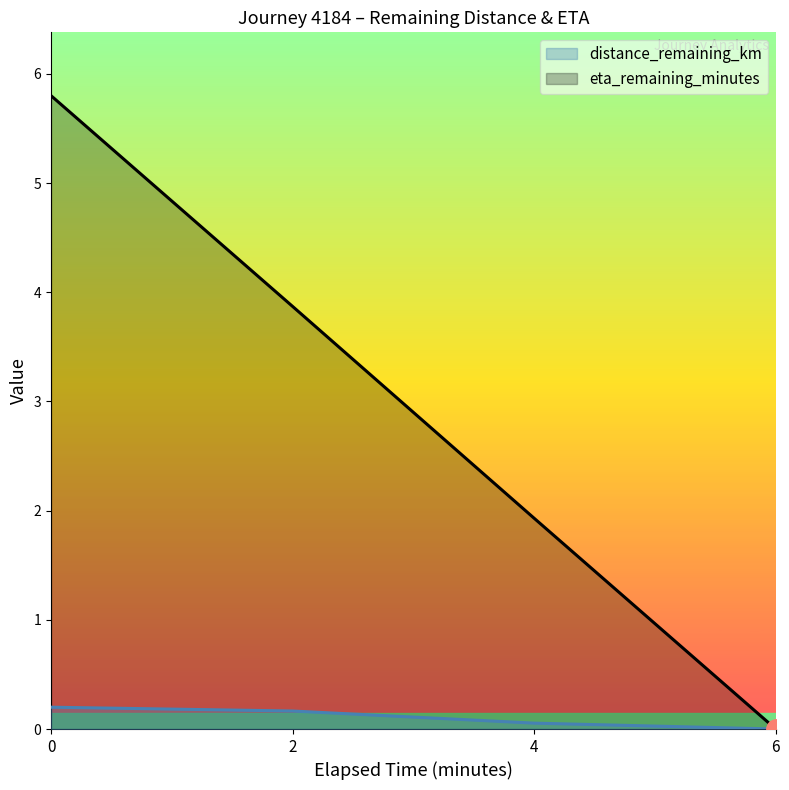

List the labels in order of eta_remaining_minutes value, smallest first.

6, 4, 2, 0